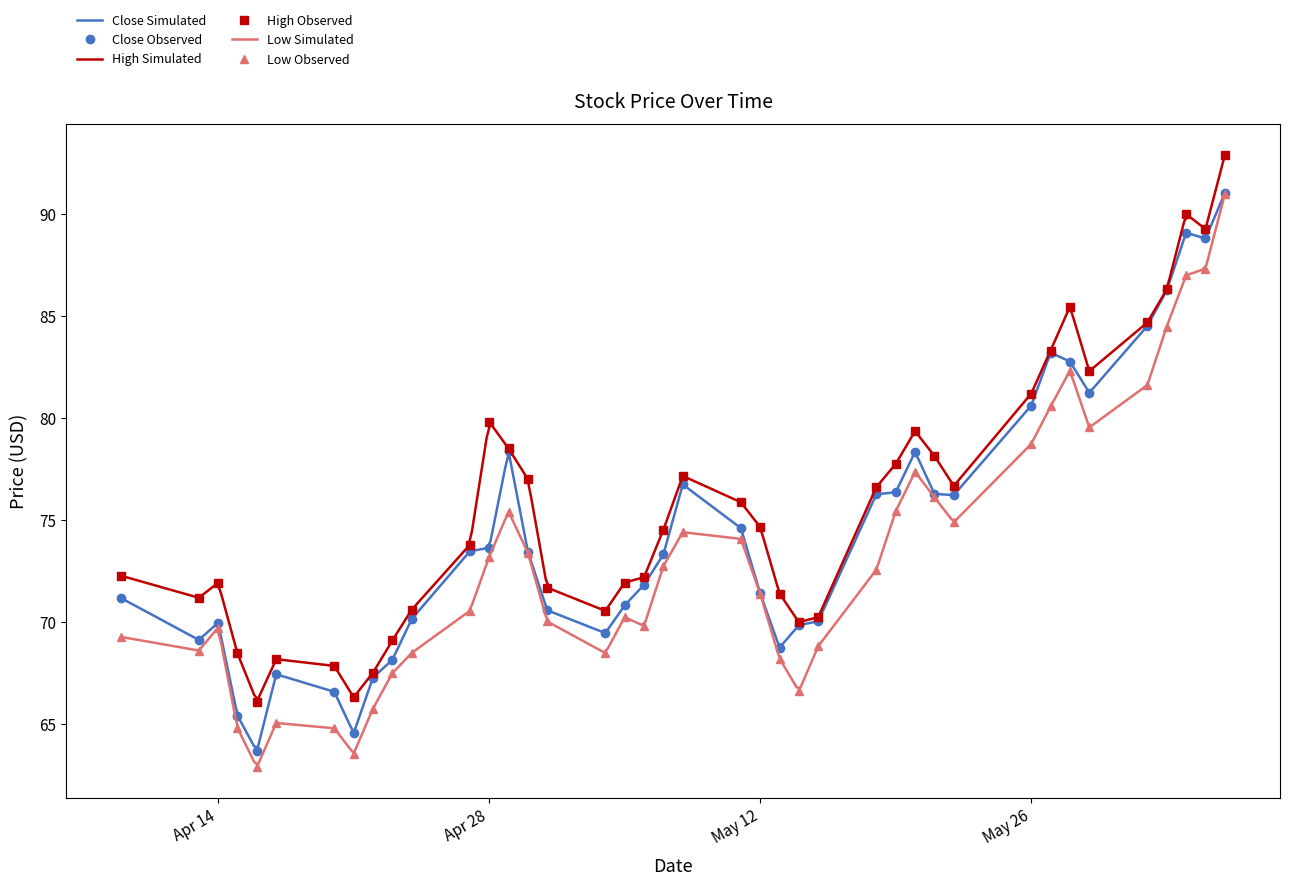

Is this an area chart (filled region under the line)?

No